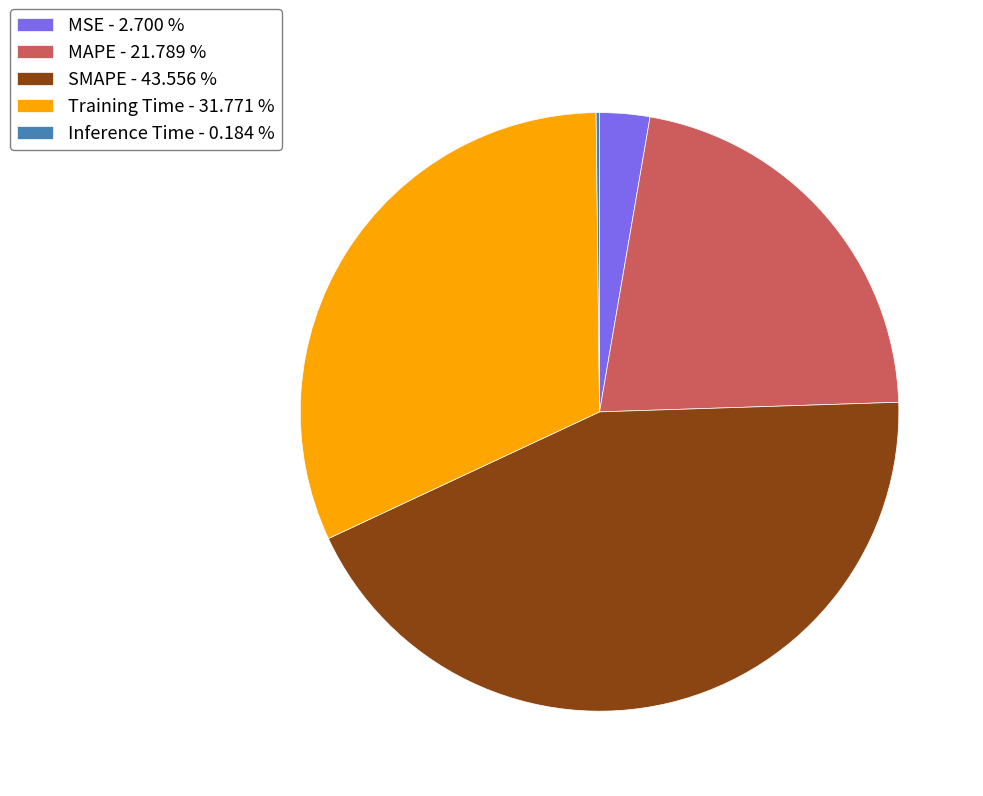

Is MAPE - 21.789 % the majority of the pie?

No